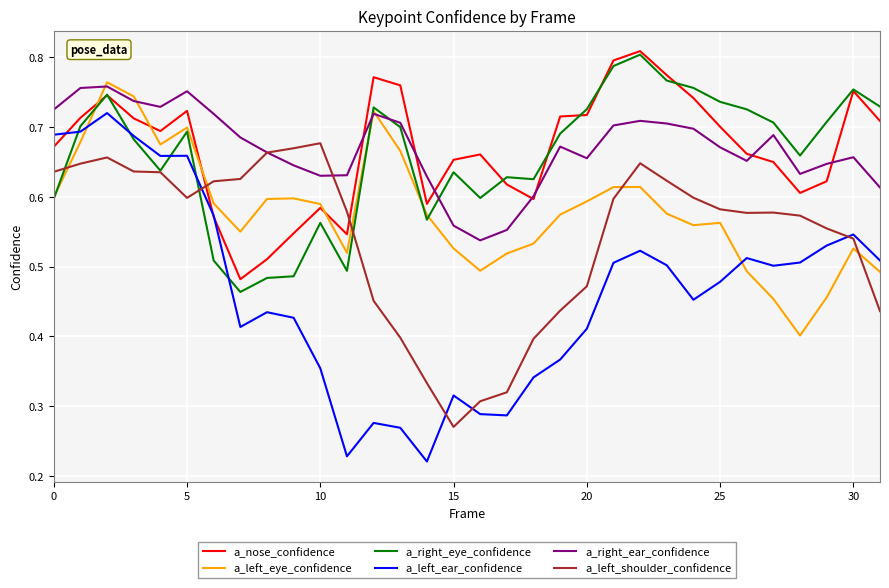

How many intersections are there between a_left_shoulder_confidence and a_left_eye_confidence?

5